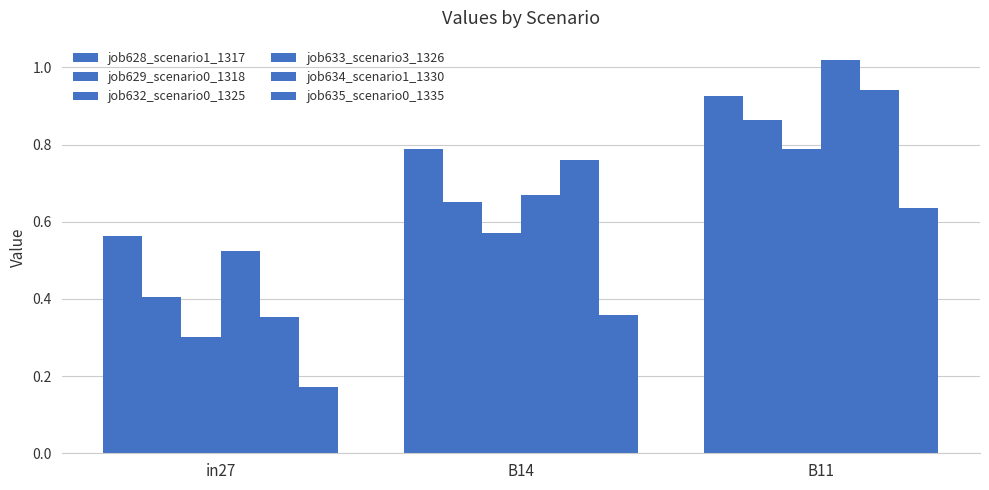

At in27, list the series in order from smallest to largest.

job635_scenario0_1335, job632_scenario0_1325, job634_scenario1_1330, job629_scenario0_1318, job633_scenario3_1326, job628_scenario1_1317